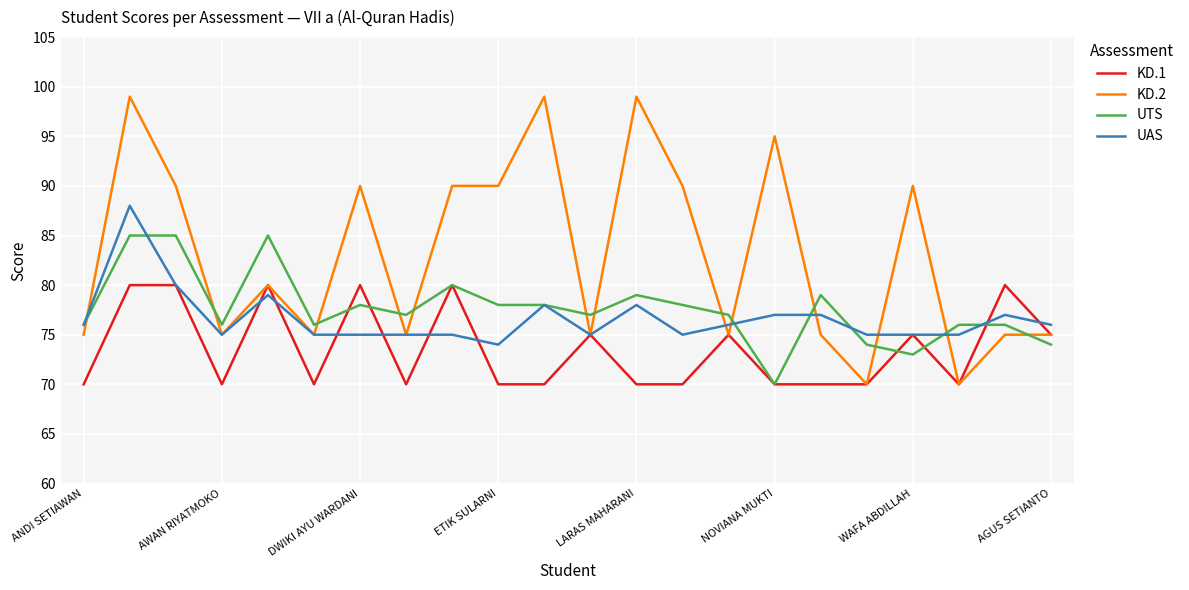

True or false: UTS and KD.2 cross at least once.

True